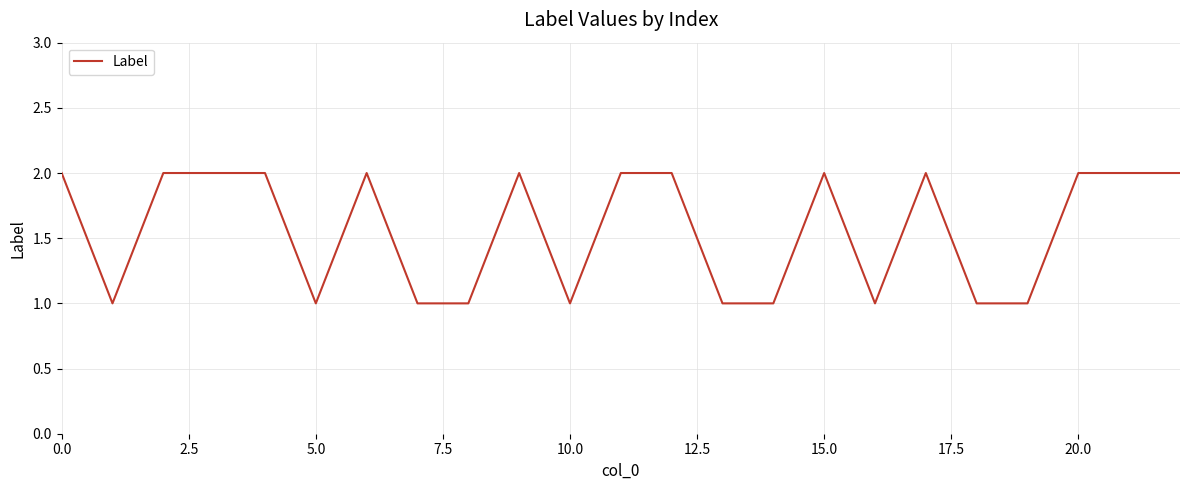

What is the sum of all values?

36